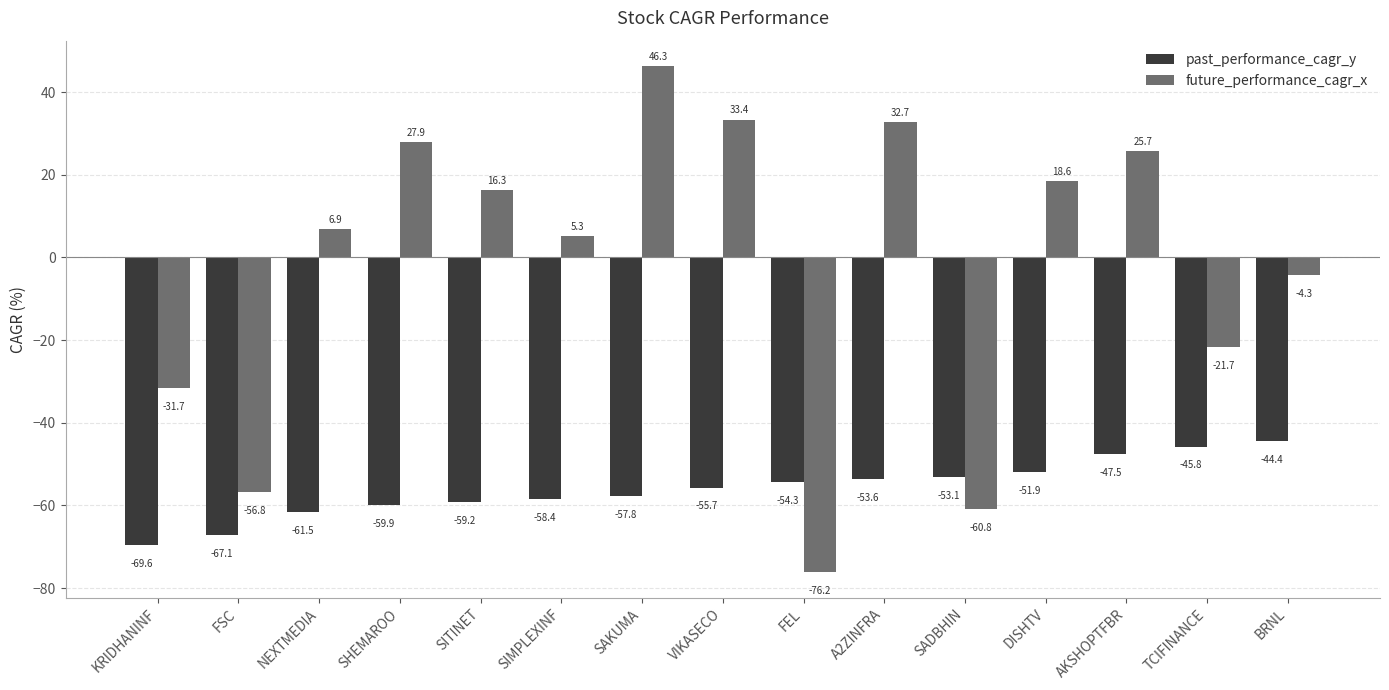

What is the value of the future_performance_cagr_x bar at the 5th from the left?

16.3